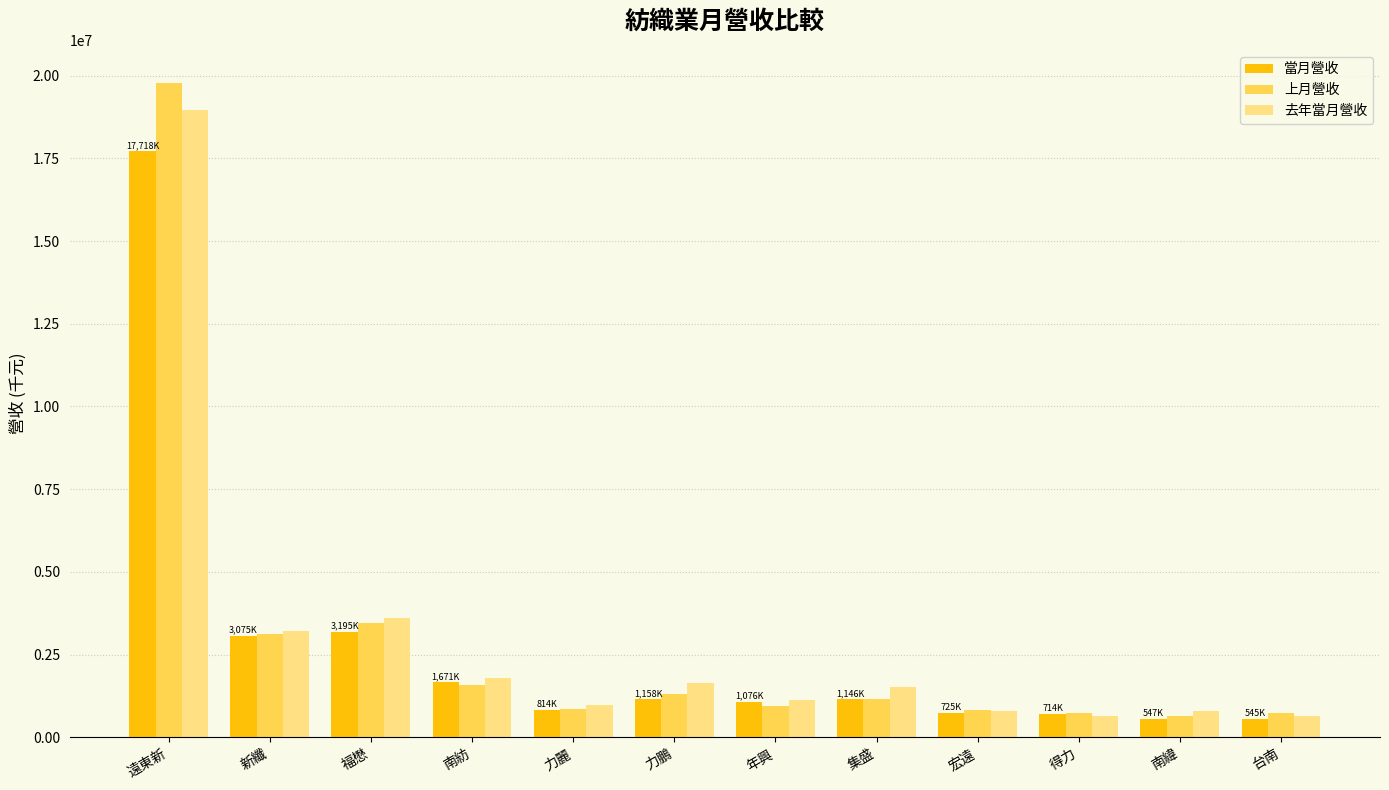

What is the sum of the 上月營收 values at 得力 and 福懋?

4189547